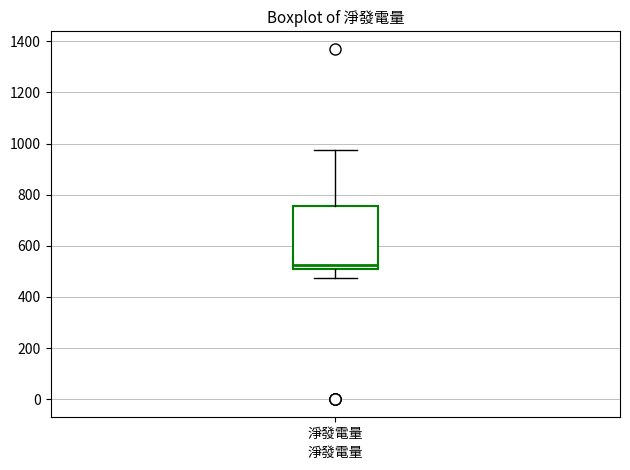

Read this box plot against the y-axis: the position of the median line, the range covered by the box, and the ends of both whiskers. The values are not printed on the chart, so give them approximately, as read against the axis.

median 520, box 500 to 760, whiskers 480 to 980